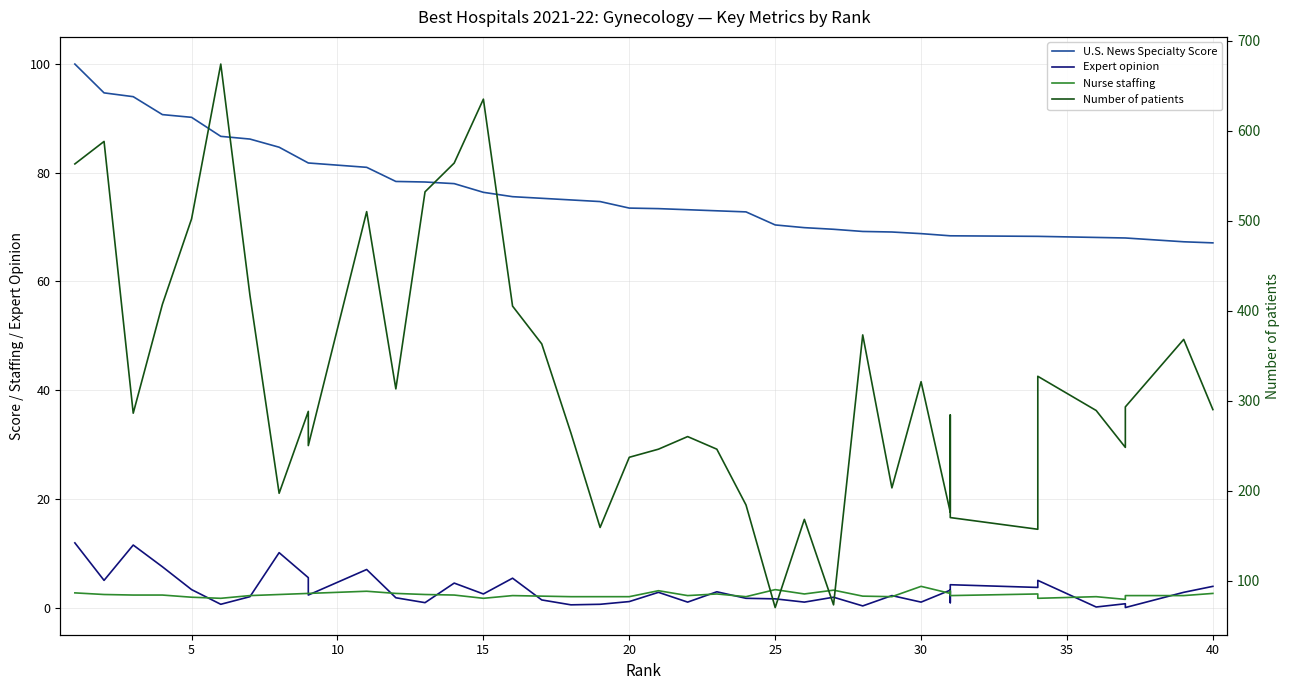

What are all the series names shown in the legend?

U.S. News Specialty Score, Expert opinion, Nurse staffing, Number of patients